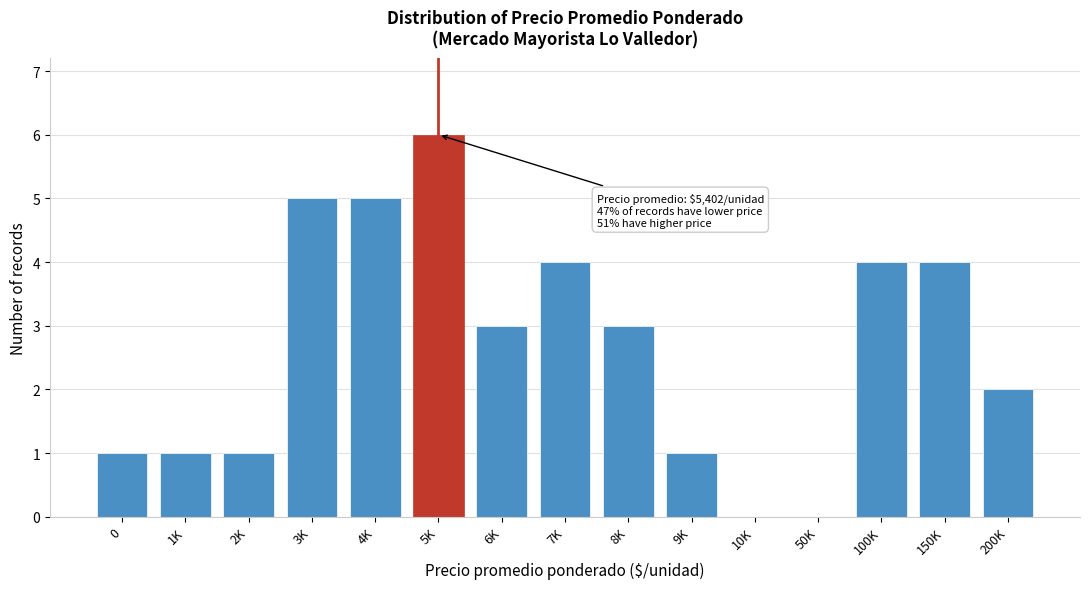

Reading left to right, transcribe all the data shown in this chart.

0=1	1K=1	2K=1	3K=5	4K=5	5K=6	6K=3	7K=4	8K=3	9K=1	10K=0	50K=0	100K=4	150K=4	200K=2